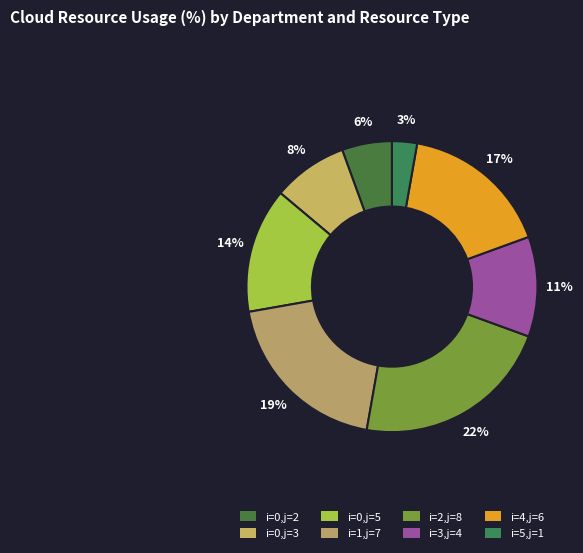

Is it true that i=4,j=6 is 17% of the pie?

True